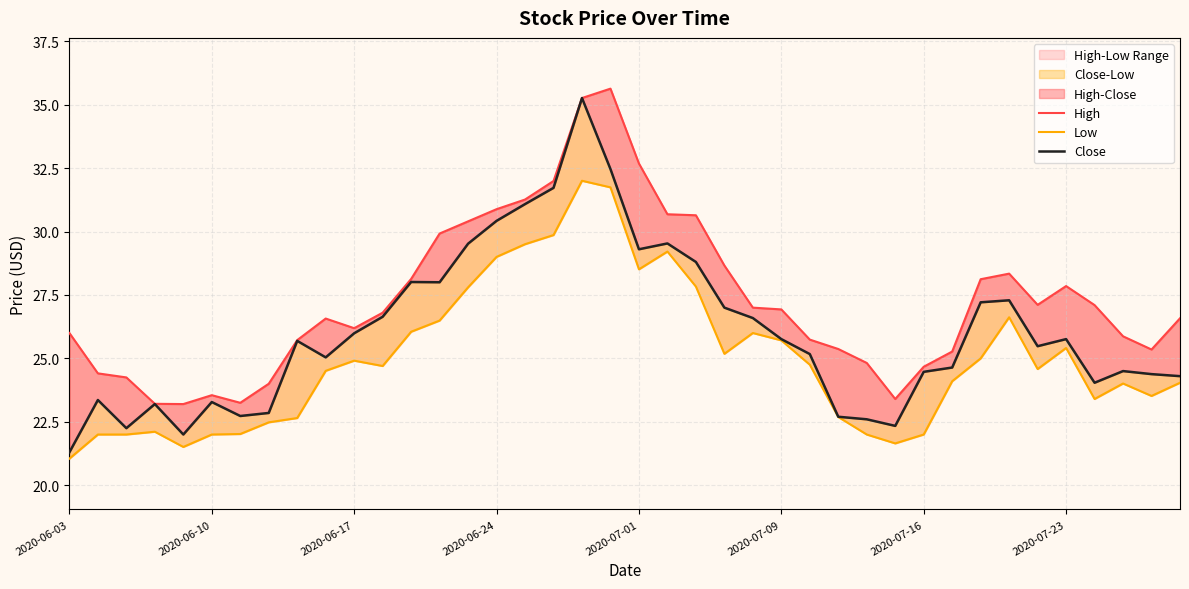

What is the sum of all Low values?

1000.6